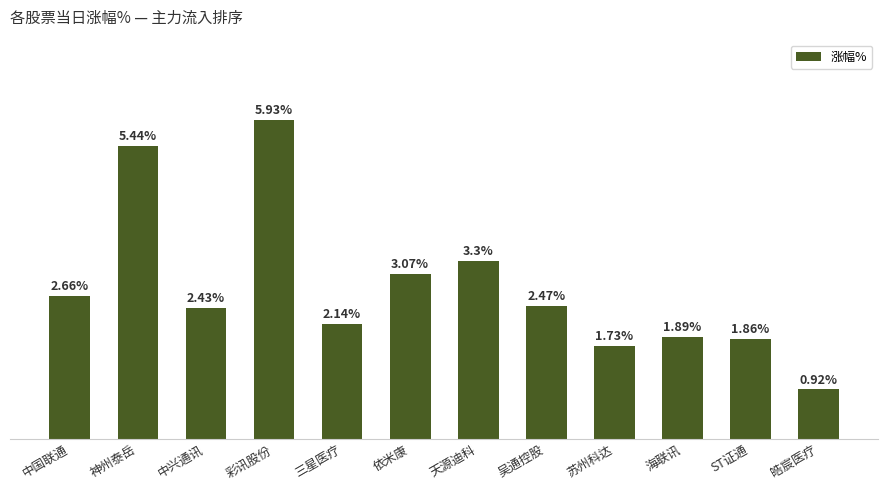

What is the label of the 10th bar from the right?

中兴通讯